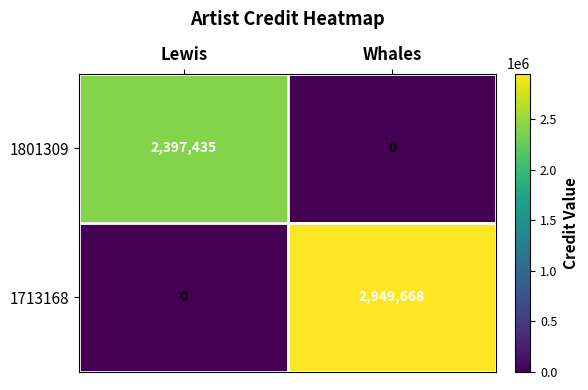

What is the difference between the highest and lowest values at Whales?

2949668